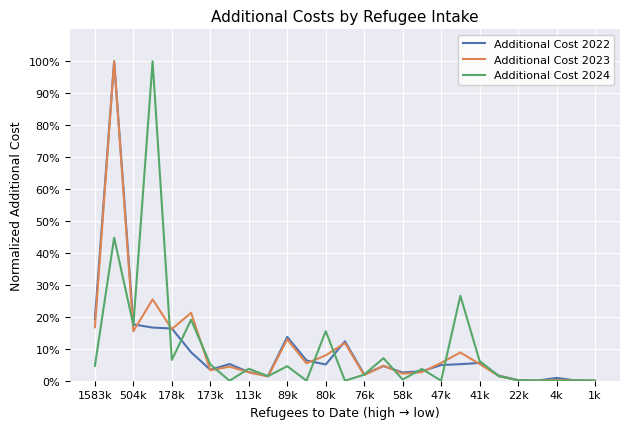

Is this an area chart (filled region under the line)?

No